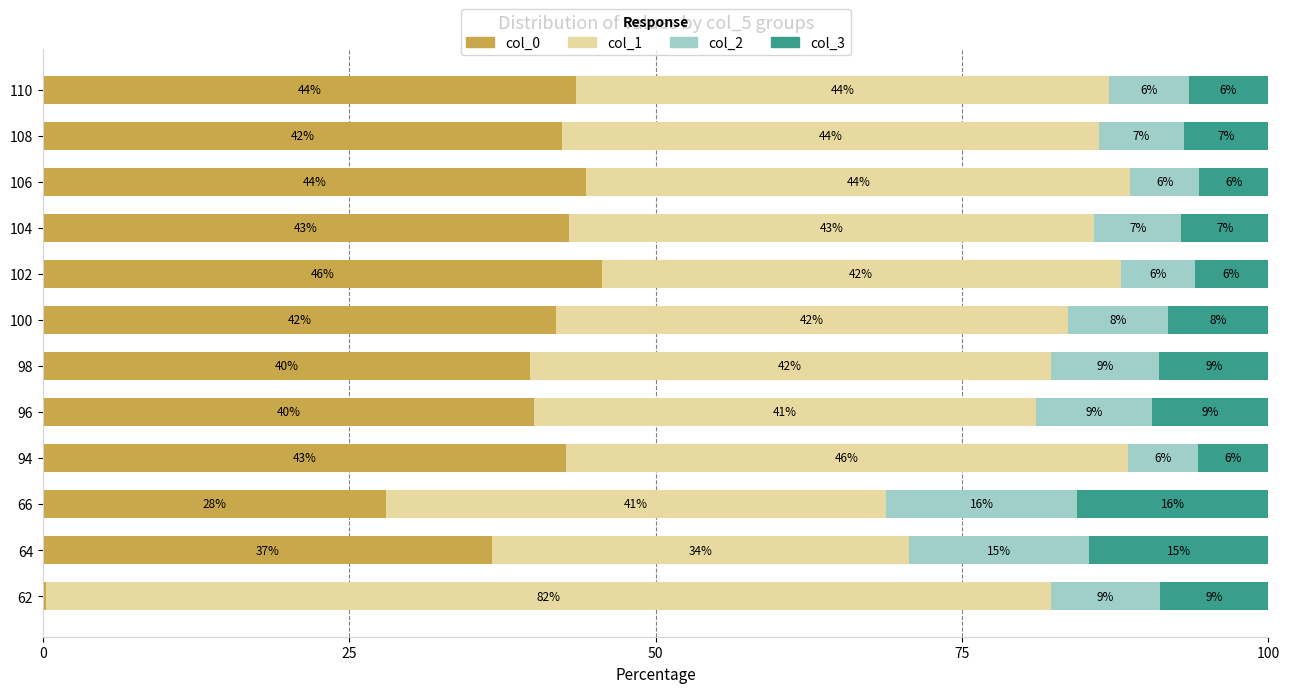

At which label does col_0 reach its peak?

102